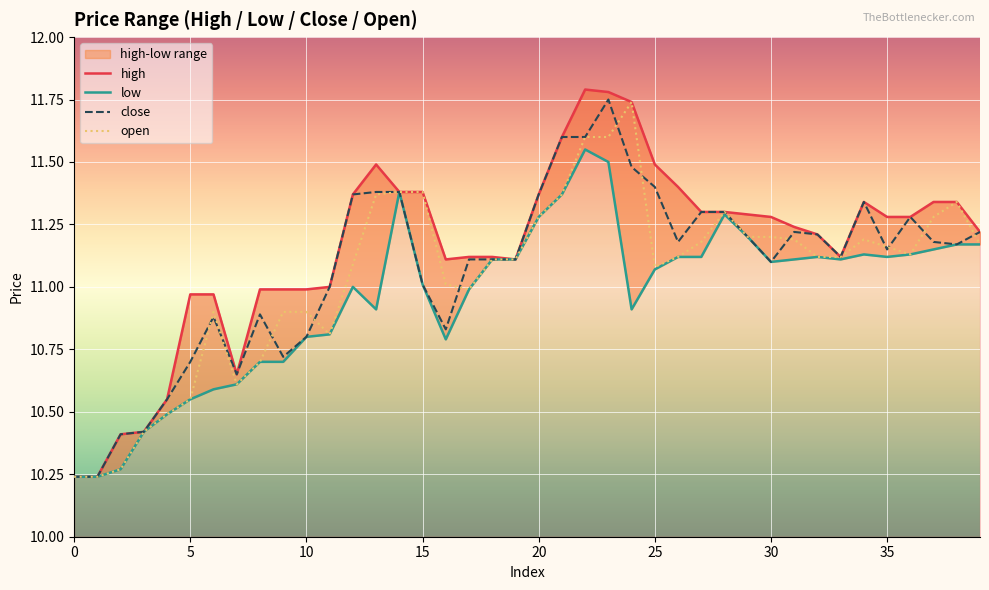

True or false: open has a value of 4.7 at 10.

False